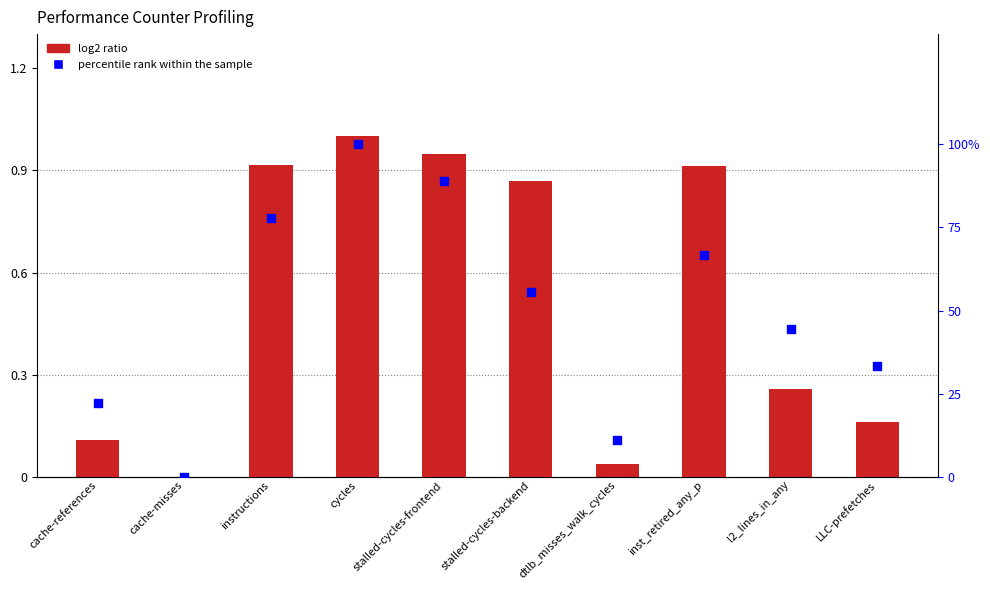

Which series contains the lowest Y value?

log2 ratio